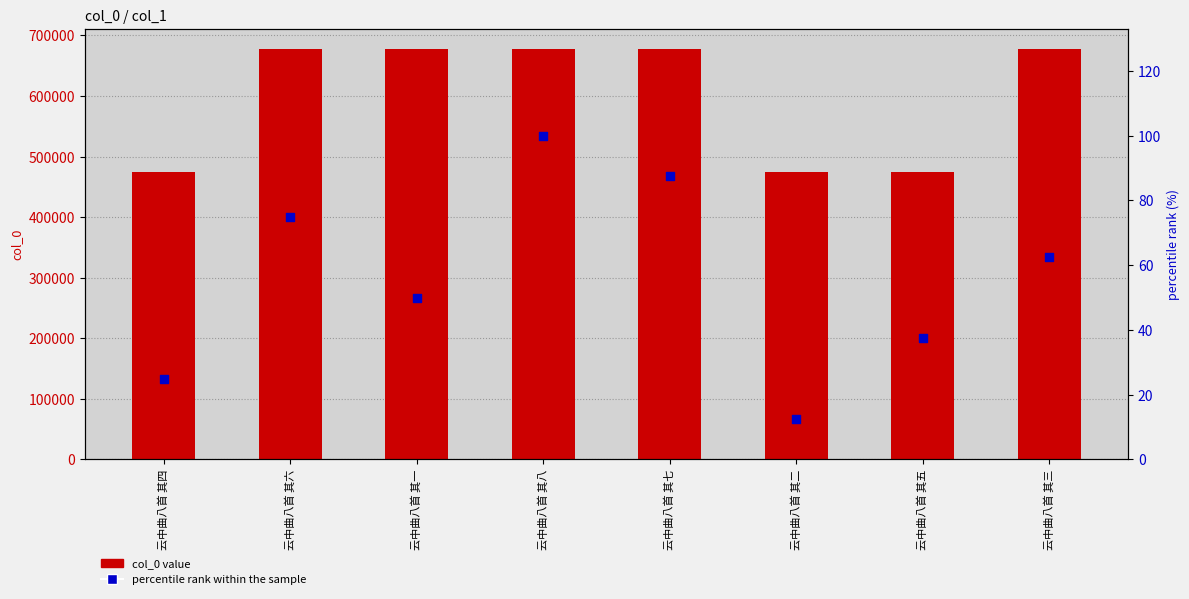

What is the total value across all series at 云中曲八首 其八?

677070.0